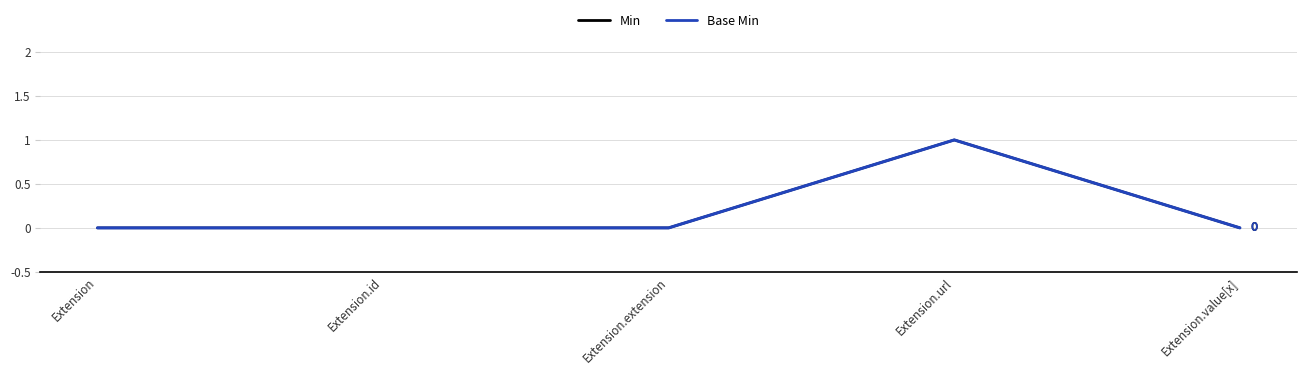

Does the chart display data point markers on the line(s)?

No